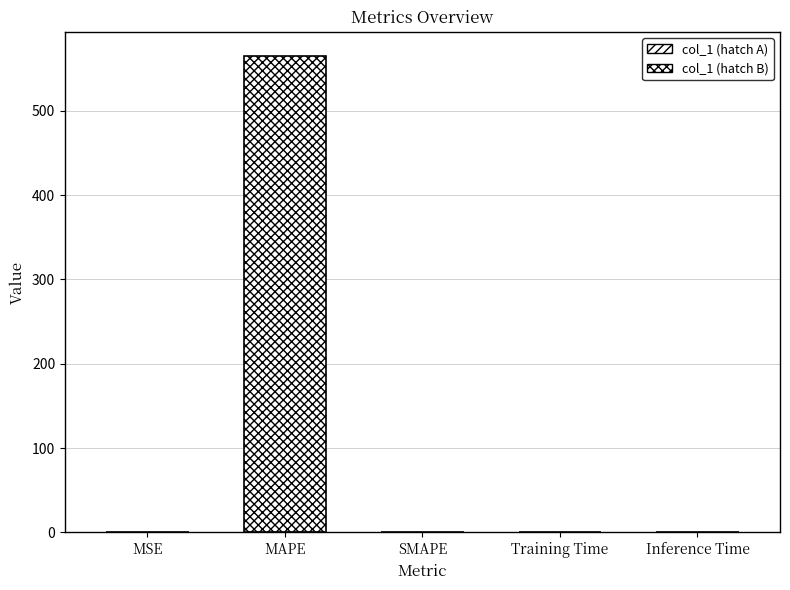

Does the chart contain stacked bars?

No